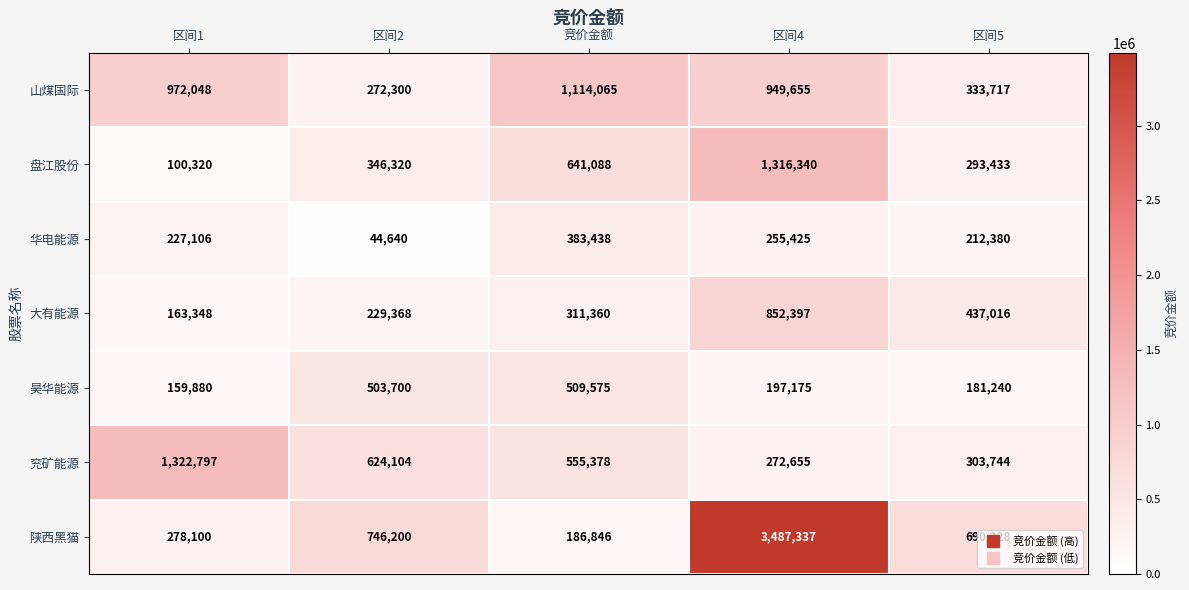

Which category has the lowest value across all series?

区间2